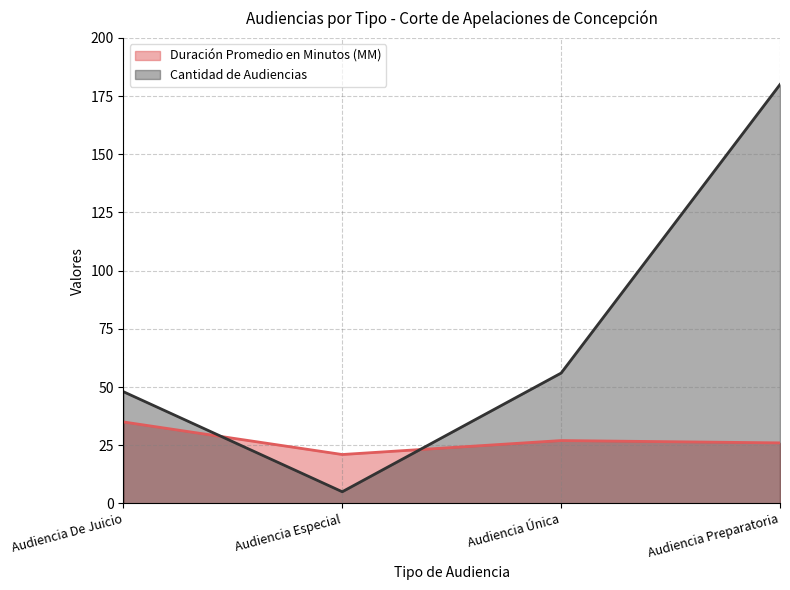

Between which two adjacent categories do Cantidad de Audiencias and Duración Promedio en Minutos (MM) first intersect?

Audiencia De Juicio and Audiencia Especial